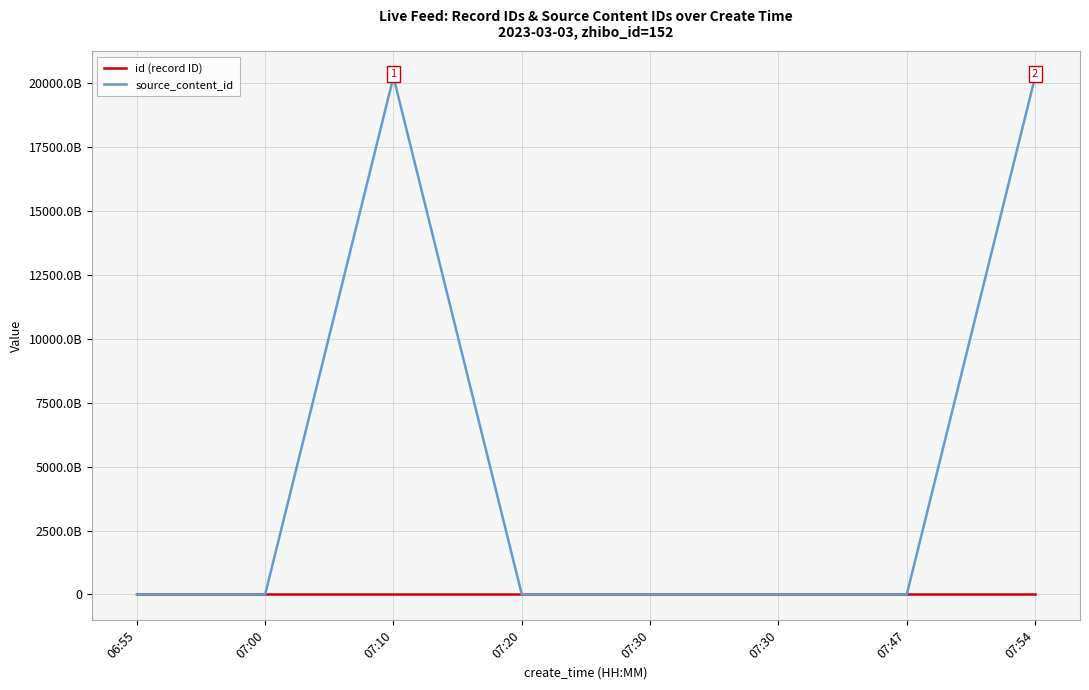

Is this an area chart (filled region under the line)?

No